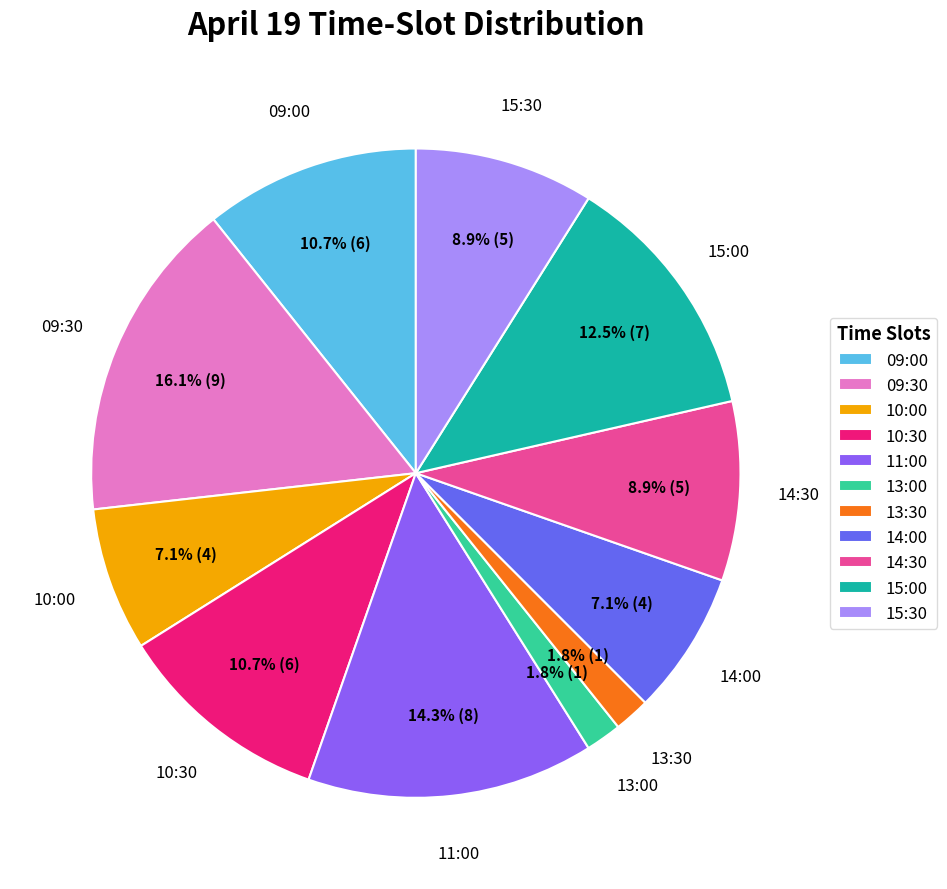

To the nearest percent, what is the combined percentage of 13:00 and 15:30?

11%